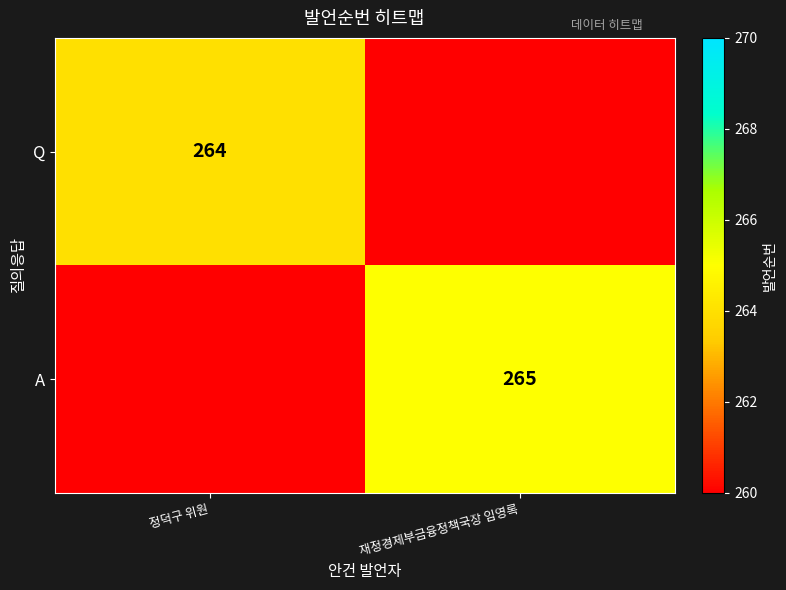

What is the maximum value shown in the chart?

265